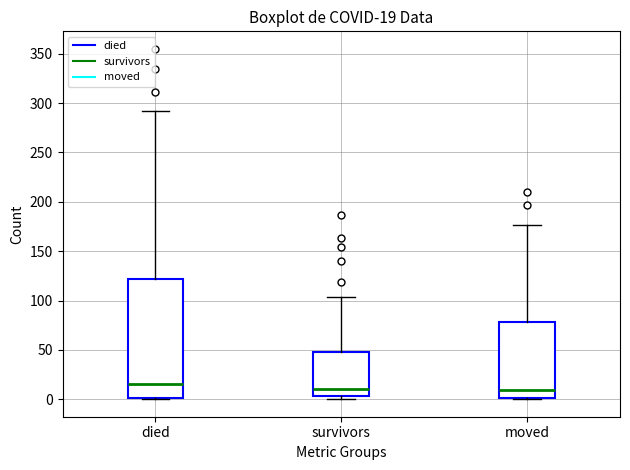

Which box's median line is the highest?

died